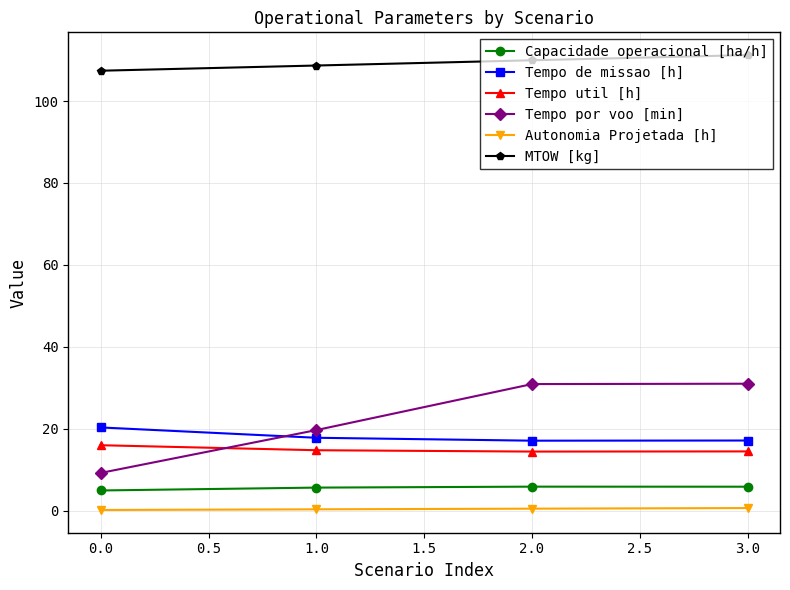

What is the value of the Capacidade operacional [ha/h] point at the 2nd from the left?

5.6